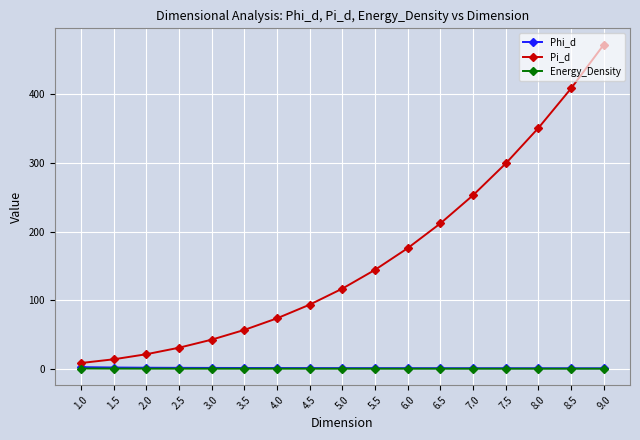

What is the difference between the highest and lowest values at 9.0?

472.6